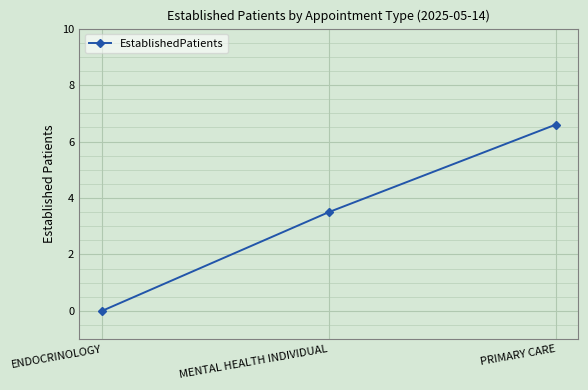

At which label does the data first exceed 3?

MENTAL HEALTH INDIVIDUAL